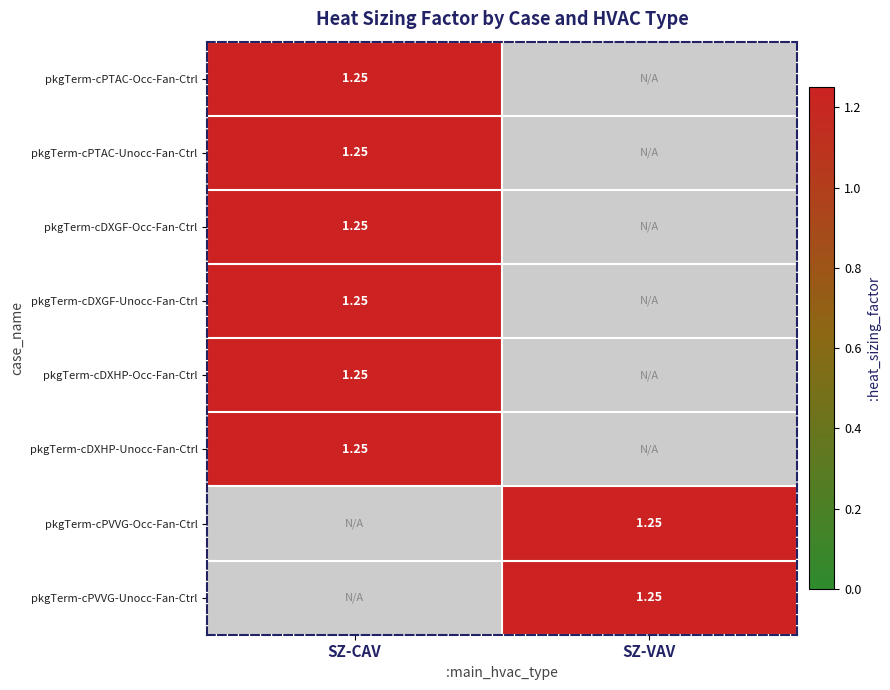

The pkgTerm-cPTAC-Occ-Fan-Ctrl series shows 1.8 at SZ-CAV. True or false?

False